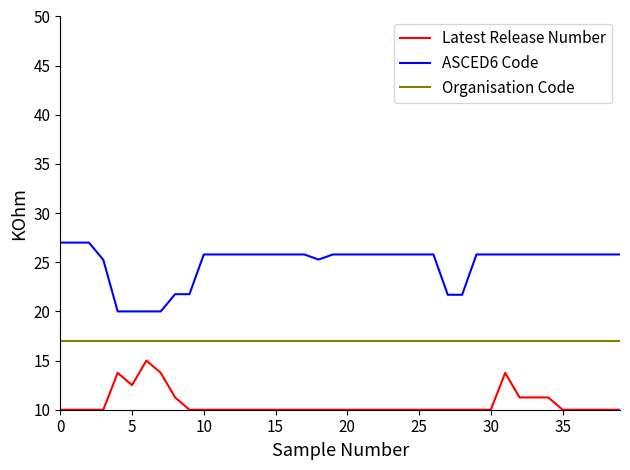

What is the difference between the maximum and minimum values in the ASCED6 Code series?

7.0